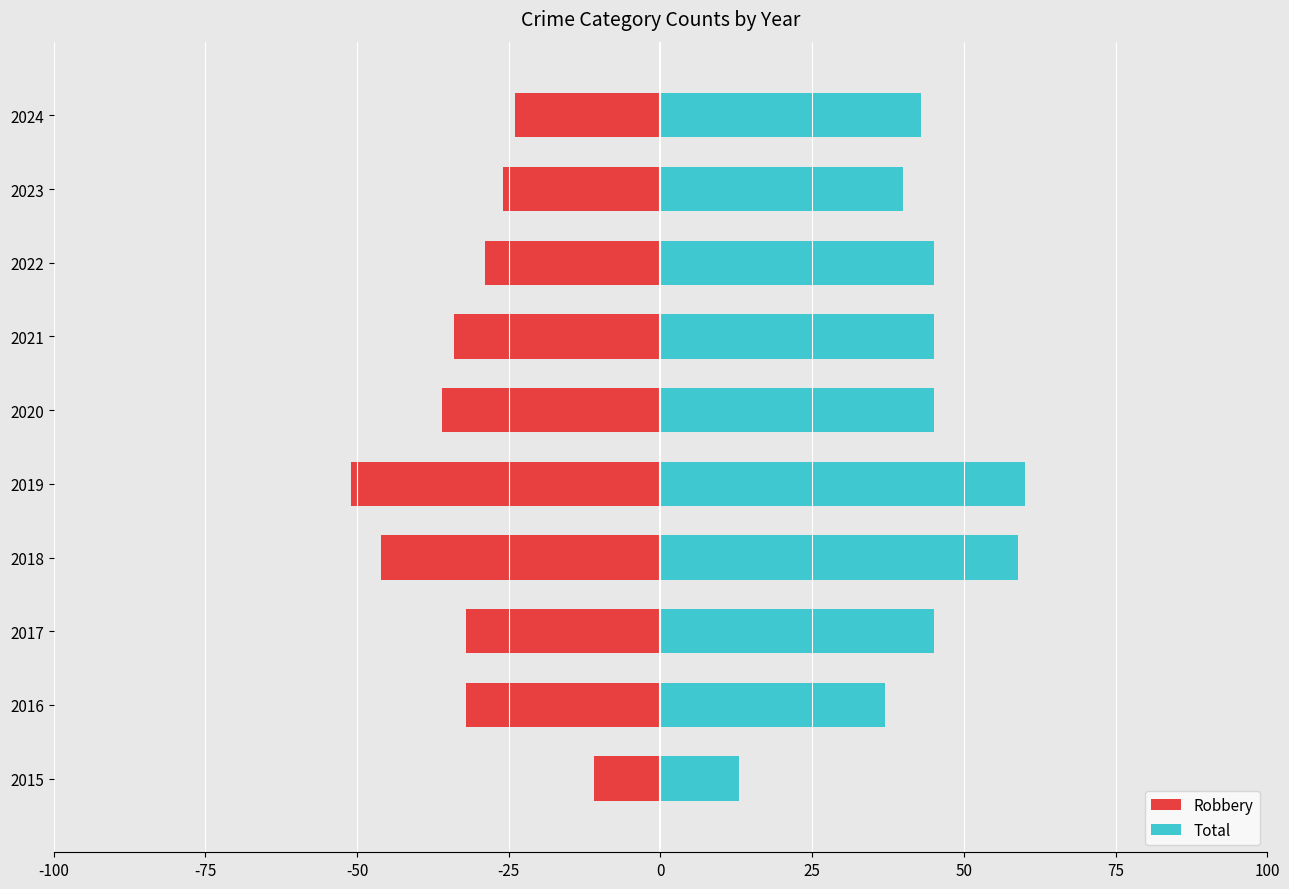

Is the value of Robbery at 25 greater than the value of Total at 25?

No